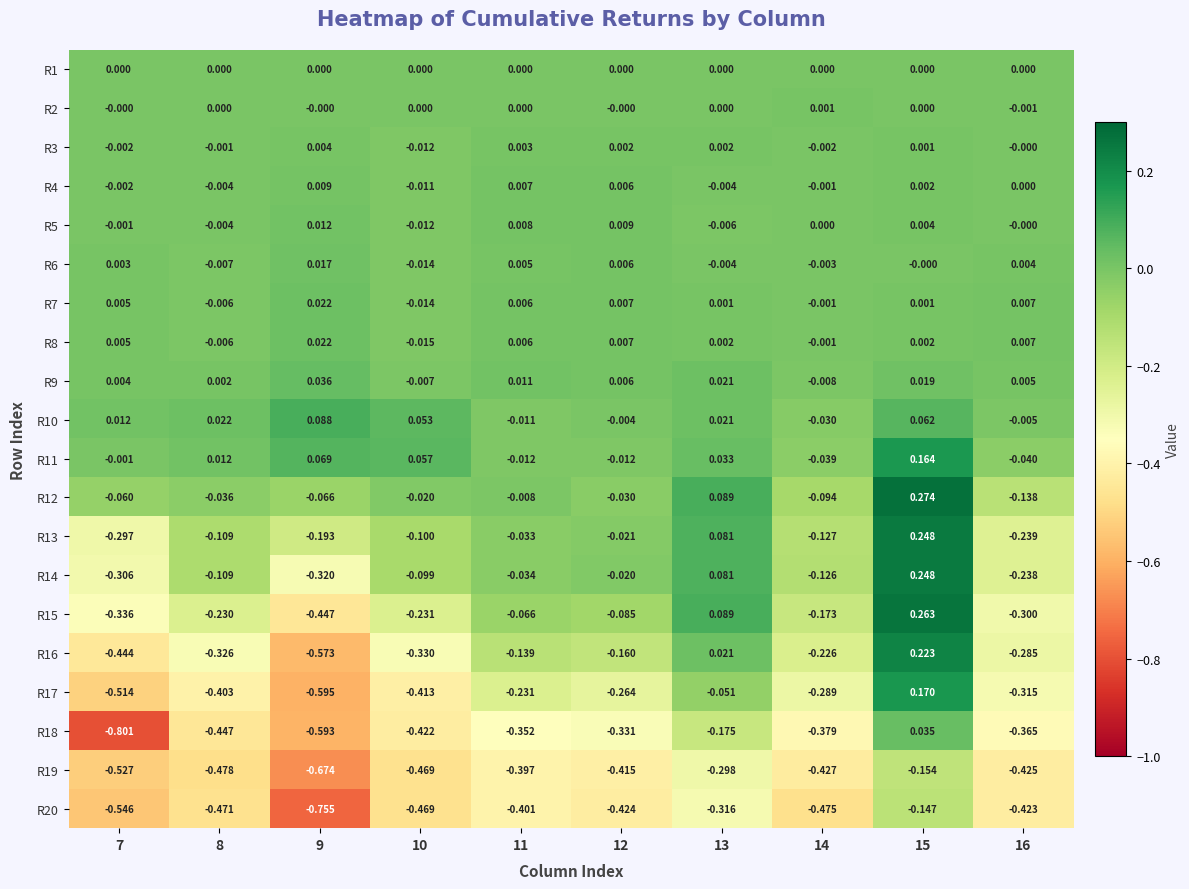

Is the value of R3 at 11 greater than the value of R1 at 13?

Yes